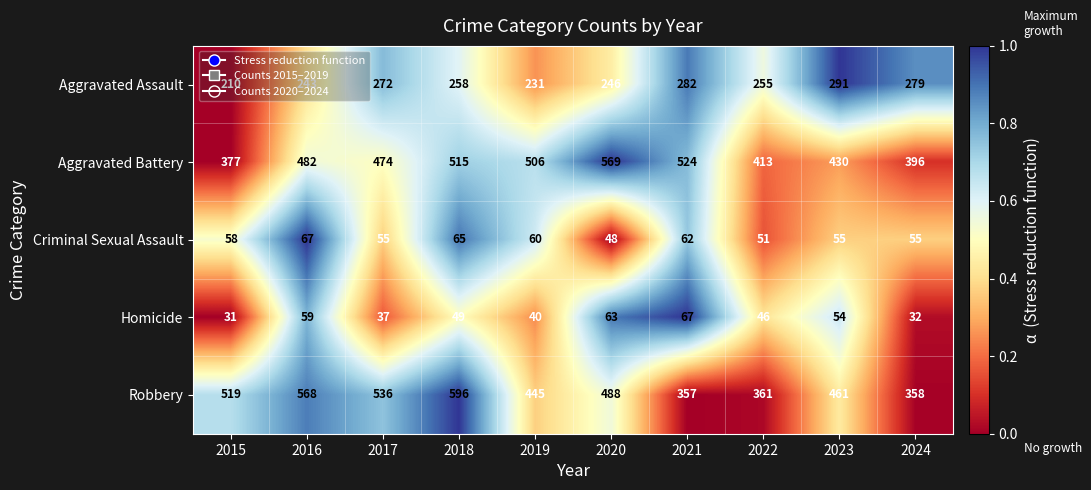

Is it true that Homicide equals 9 at 2019?

False